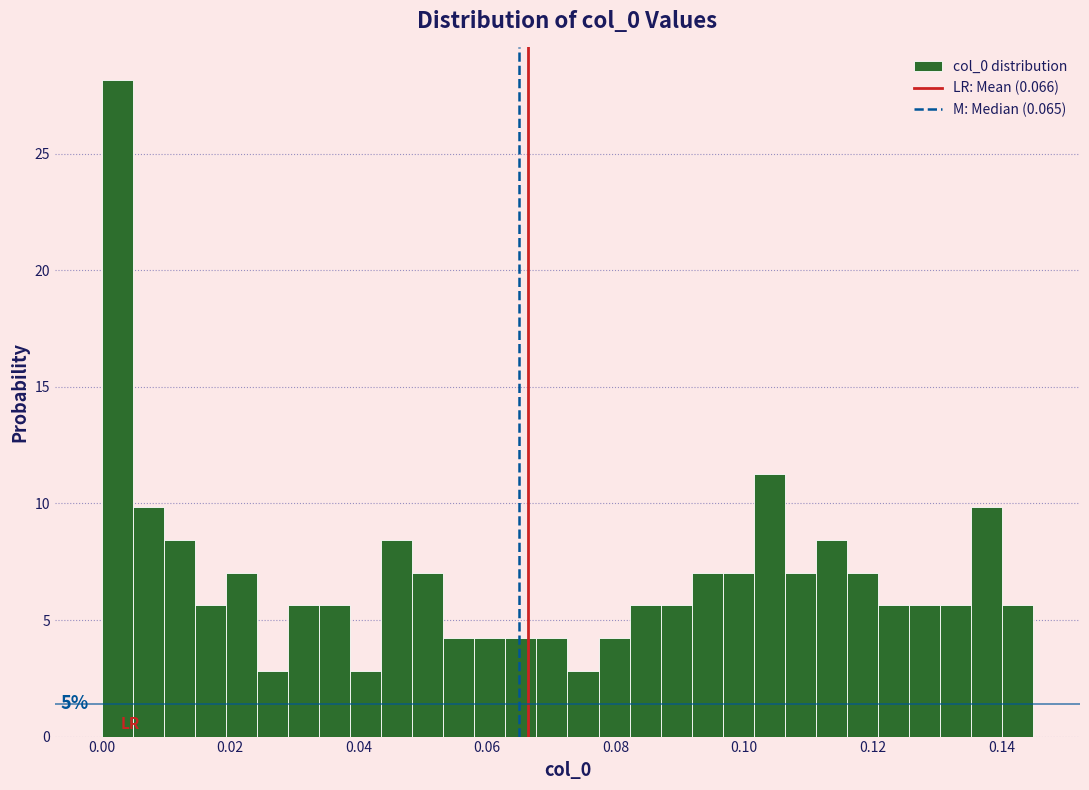

Read against the x-axis, roughly where is the centre of the tallest bar?

0.002